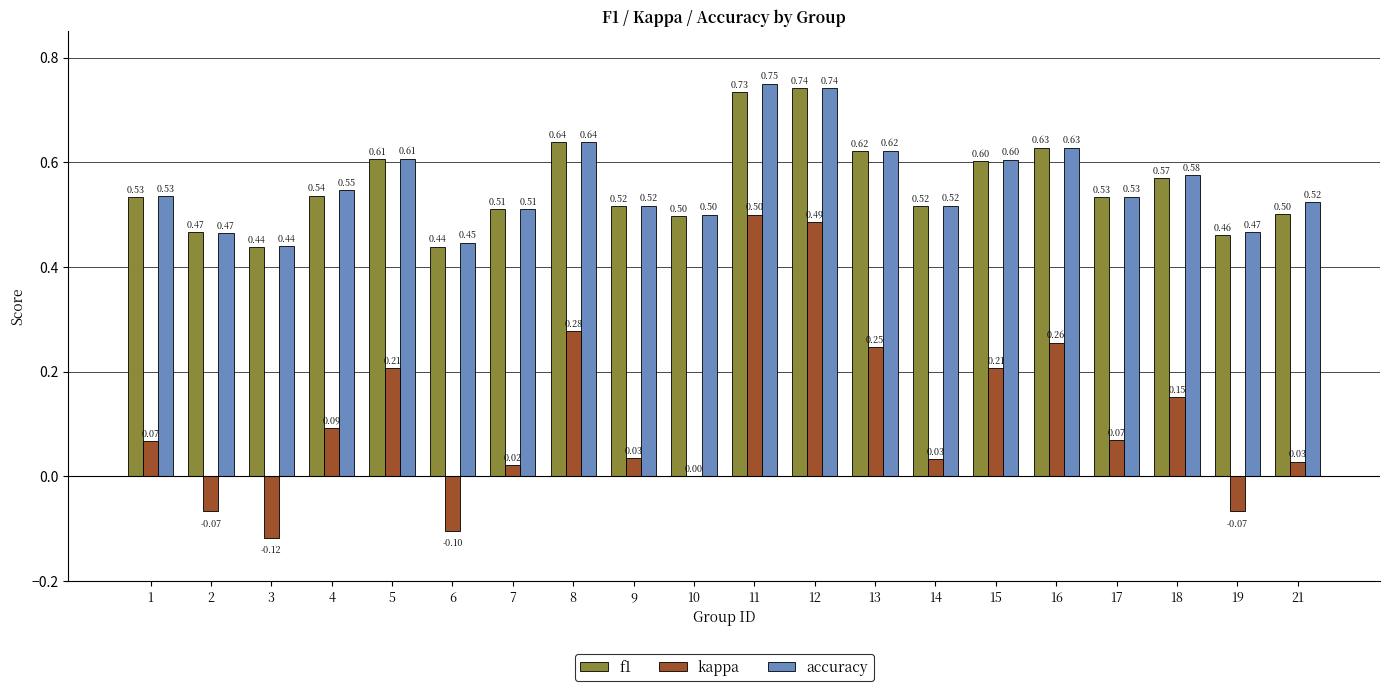

What is the total value across all series at 11?

2.0